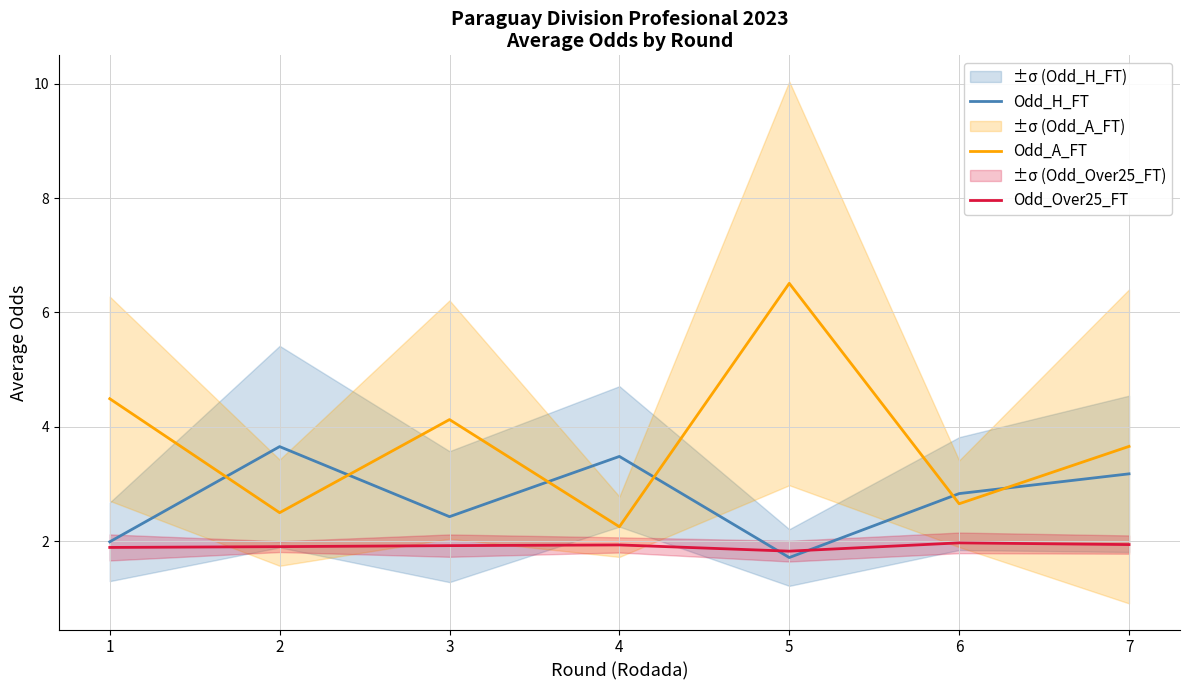

Reading left to right, transcribe all the data shown in this chart.

Odd_H_FT: 1=2.0	2=3.7	3=2.4	4=3.5	5=1.7	6=2.8	7=3.2
Odd_A_FT: 1=4.5	2=2.5	3=4.1	4=2.3	5=6.5	6=2.7	7=3.7
Odd_Over25_FT: 1=1.9	2=1.9	3=1.9	4=1.9	5=1.8	6=2.0	7=1.9